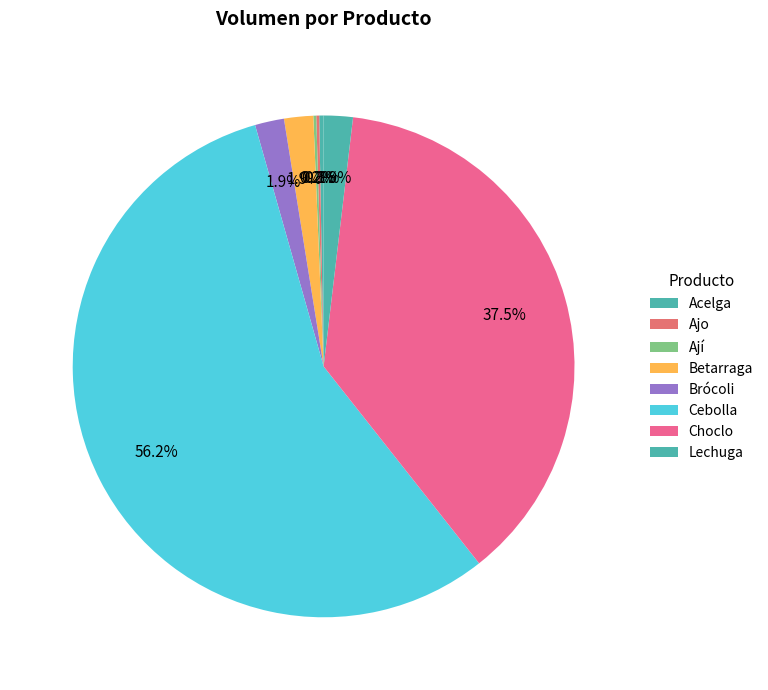

Does Ajo account for over 50% of the chart?

No